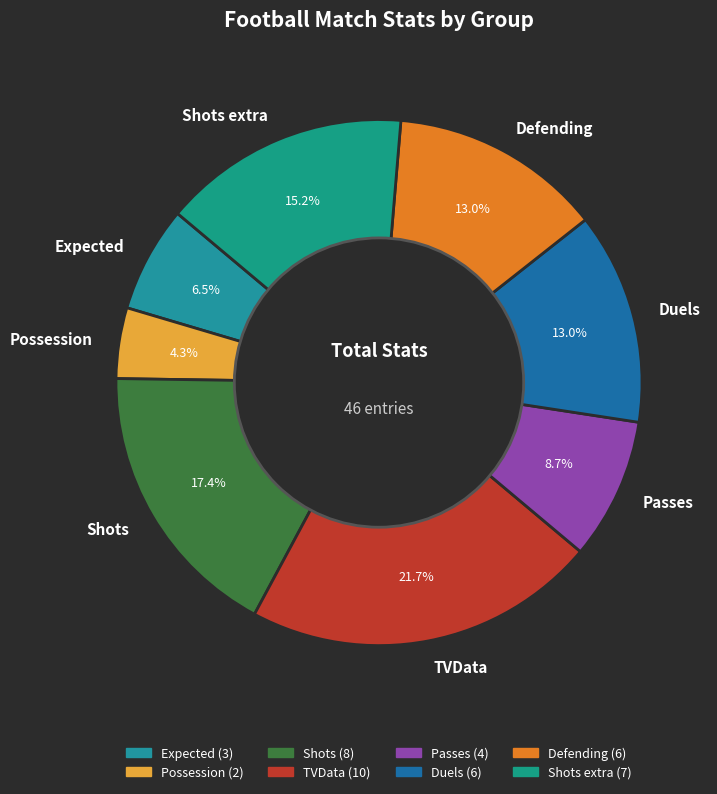

What percentage is NOT represented by Expected?

93.5%